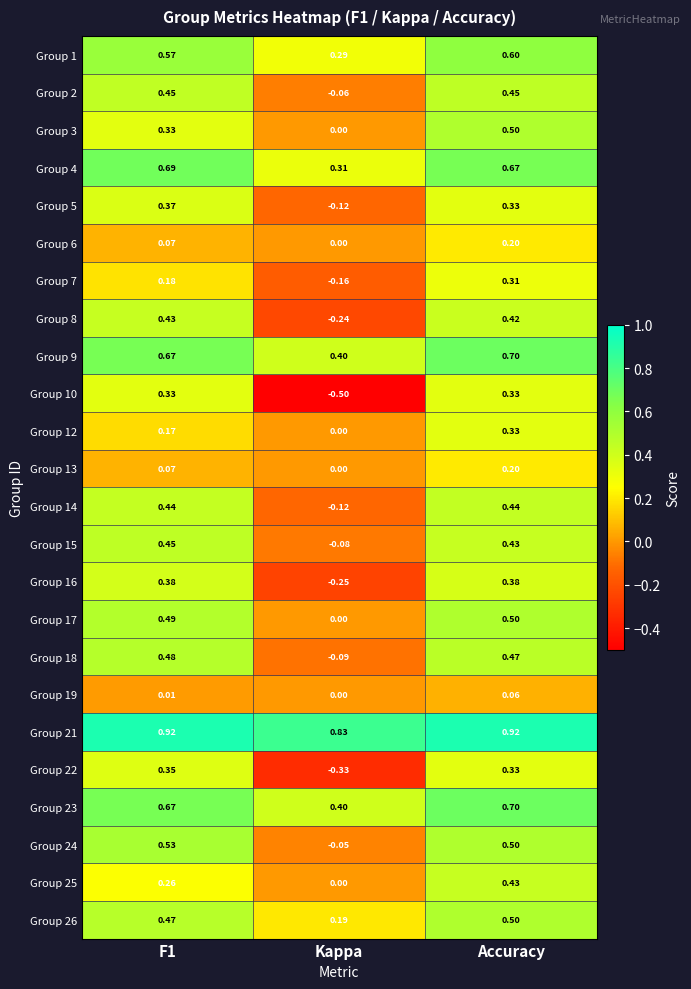

At how many categories does at least one series exceed 0?

3